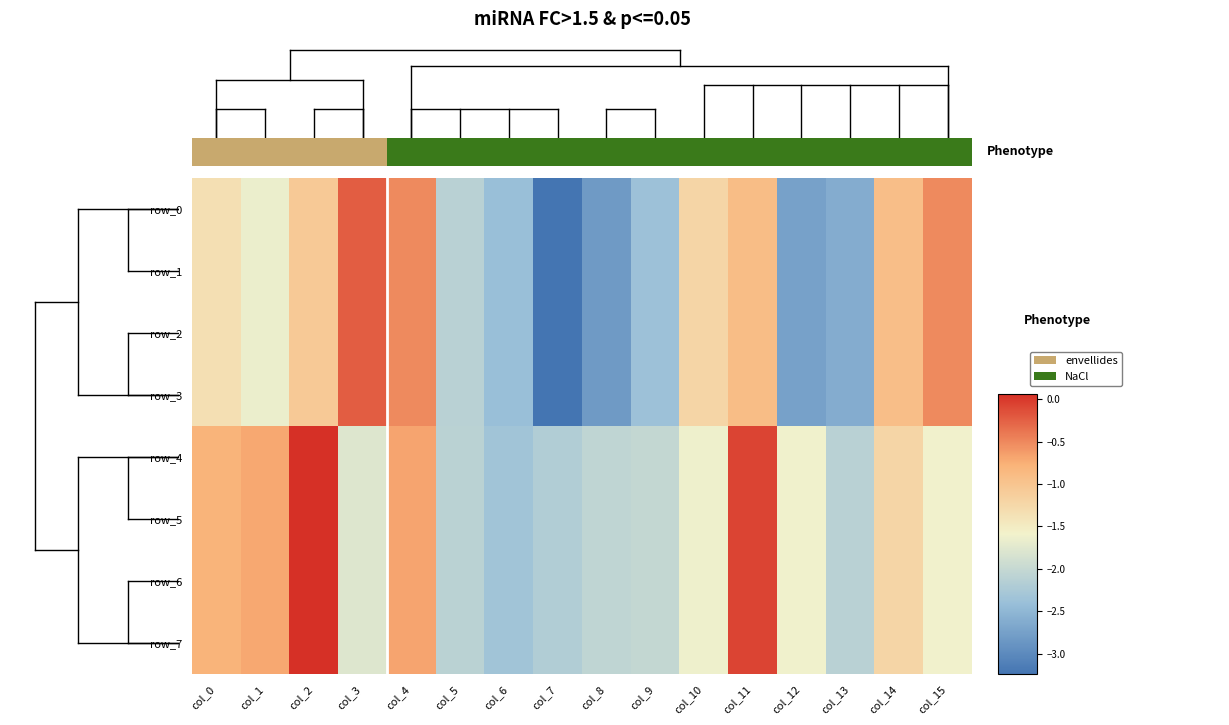

Where does the row_4 series first go above -1?

col_0